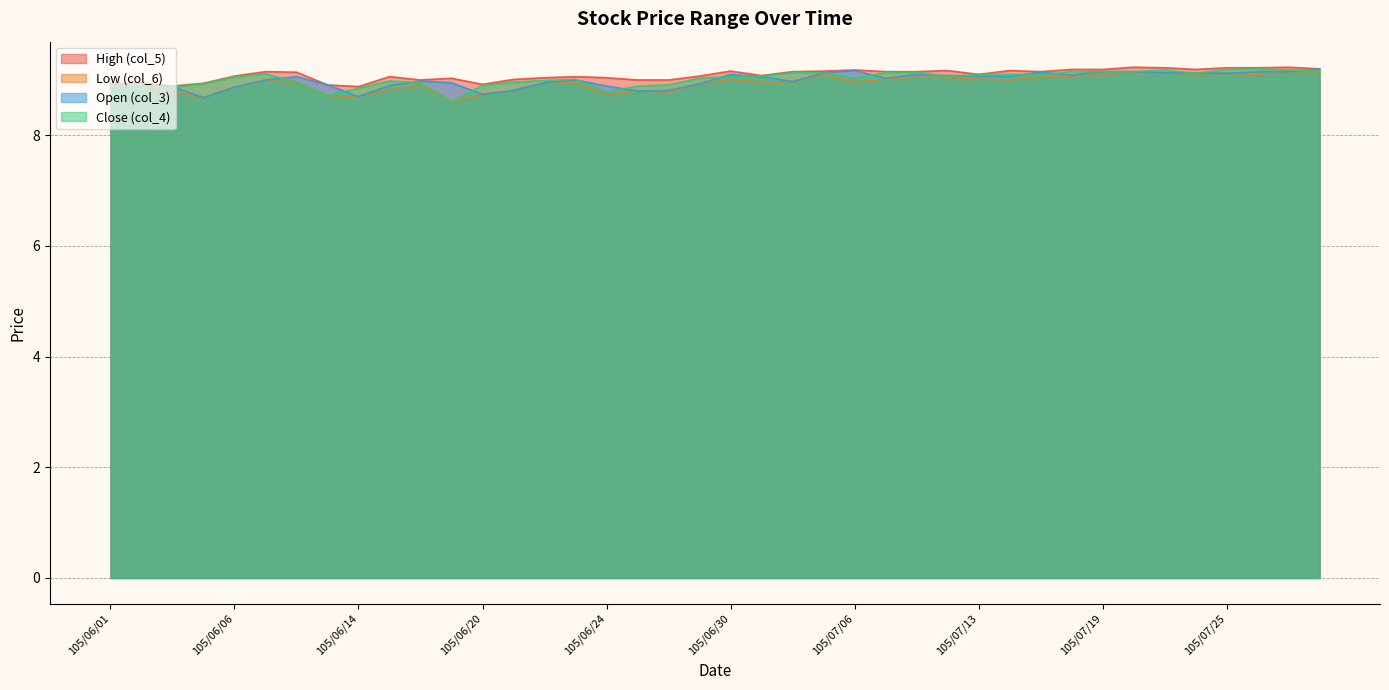

What is the total value across all series at 105/07/20?

36.7